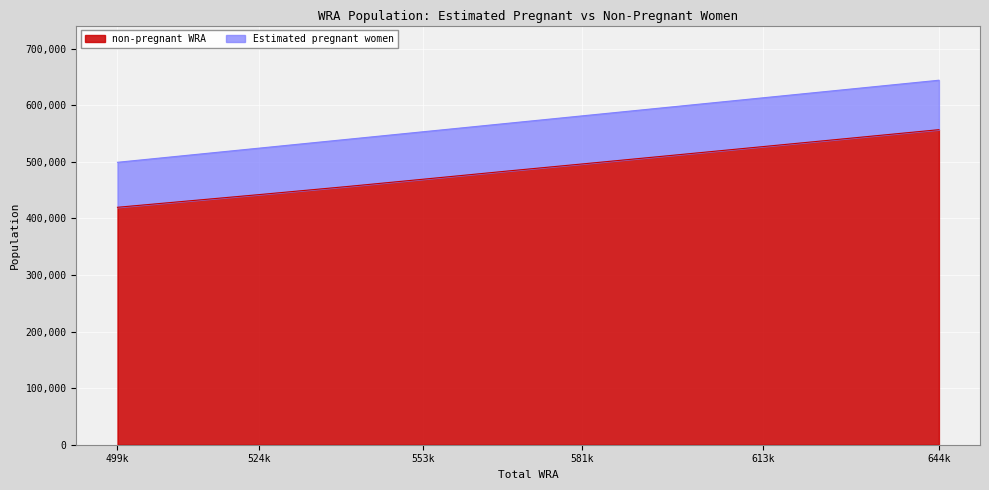

What is the highest value of the non-pregnant WRA series?

556657.2